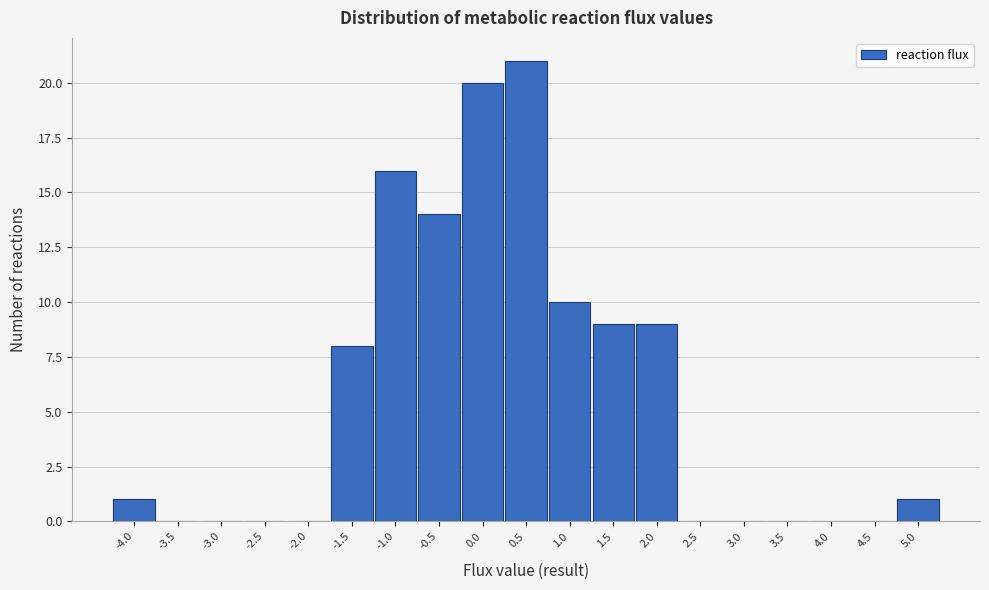

Reading left to right, transcribe all the data shown in this chart.

-4.0=1	-3.5=0	-3.0=0	-2.5=0	-2.0=0	-1.5=8	-1.0=16	-0.5=14	0.0=20	0.5=21	1.0=10	1.5=9	2.0=9	2.5=0	3.0=0	3.5=0	4.0=0	4.5=0	5.0=1